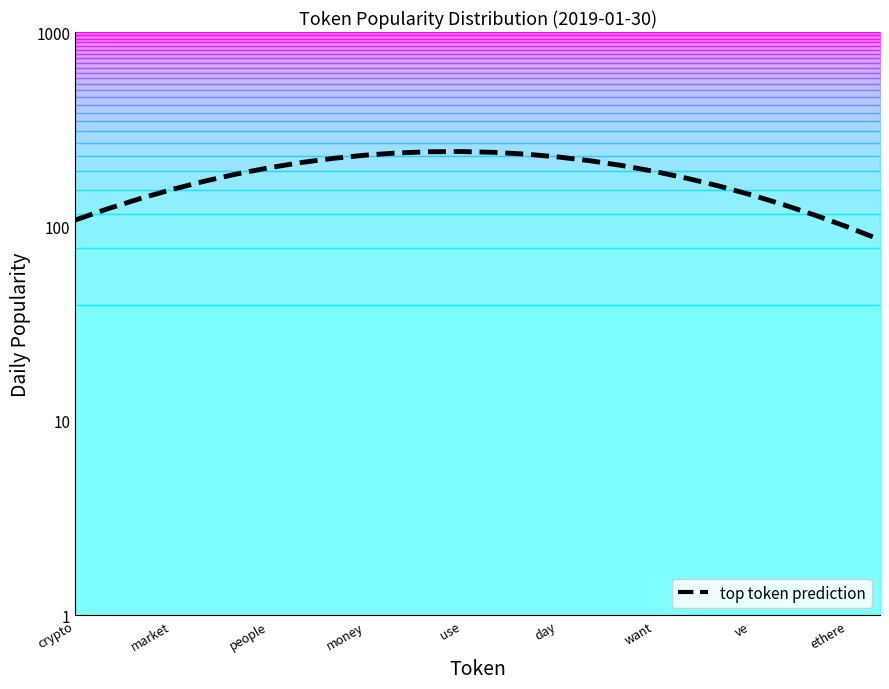

Reading right to left, transcribe all the data shown in this chart.

85.5	99.3	114.0	129.5	145.4	161.3	177.0	191.9	205.6	217.6	227.7	235.5	240.6	242.9	242.3	238.8	232.7	224.0	213.0	200.2	186.0	170.8	155.0	139.0	123.2	108.0